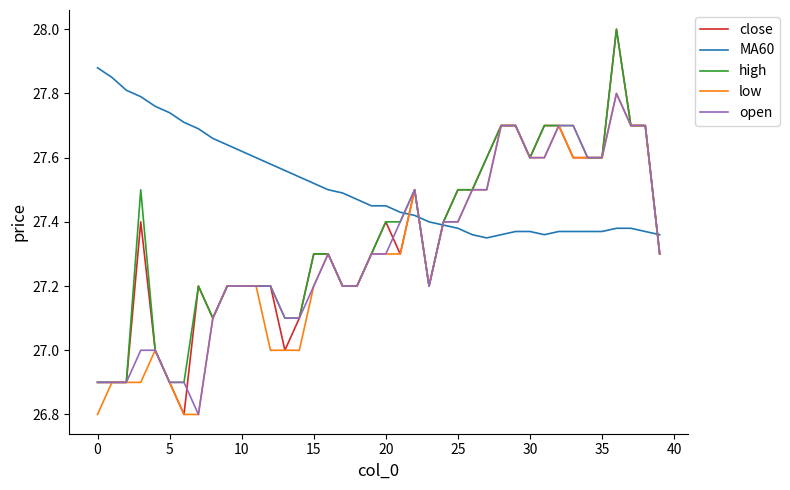

True or false: open has more than 0 points higher than both neighbors.

True